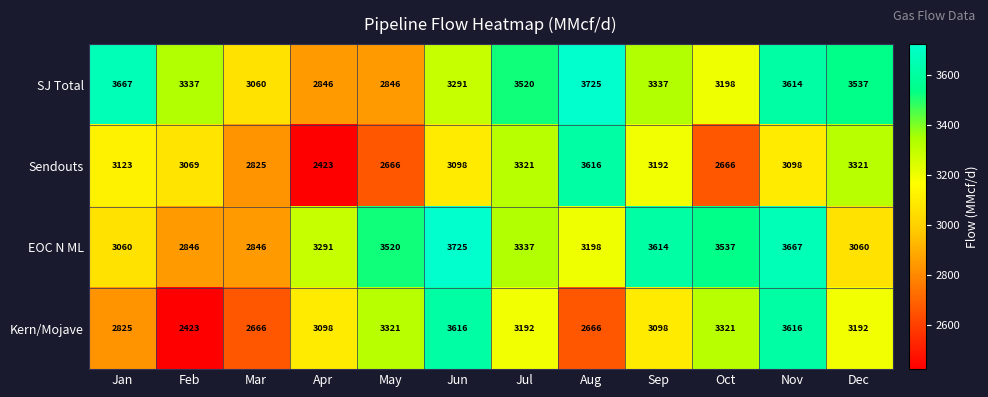

True or false: Kern/Mojave has a value of 3192 at Jul.

True